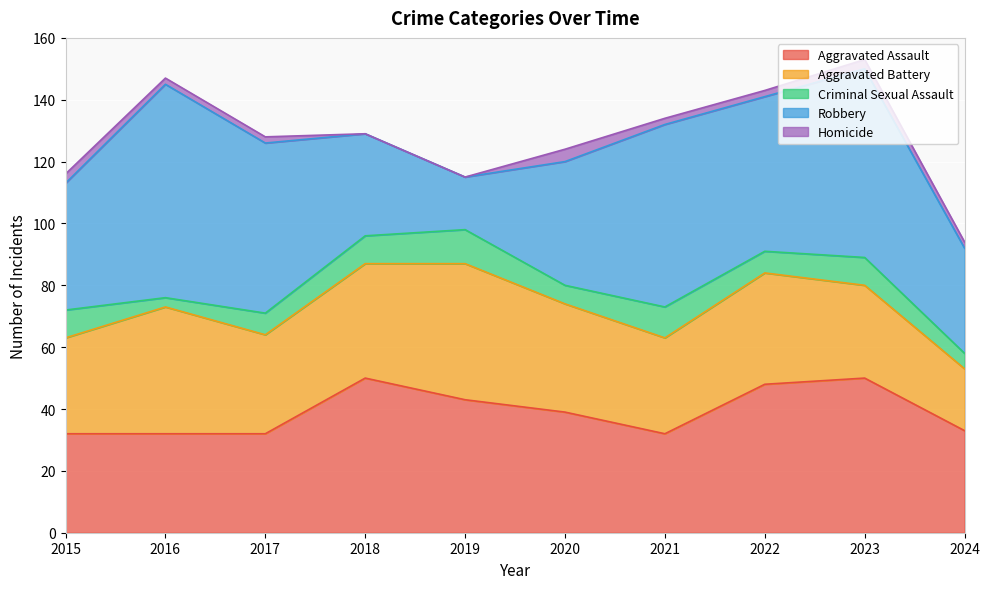

Rank the series by their maximum value, from lowest to highest.

Homicide, Criminal Sexual Assault, Aggravated Battery, Aggravated Assault, Robbery